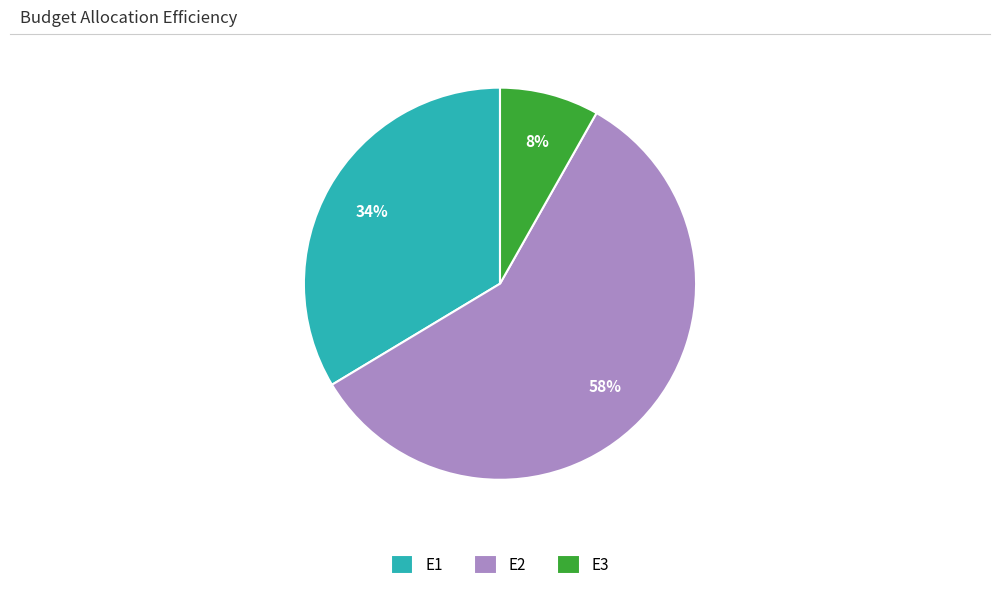

To the nearest percent, what is the combined percentage of E3 and E1?

42%